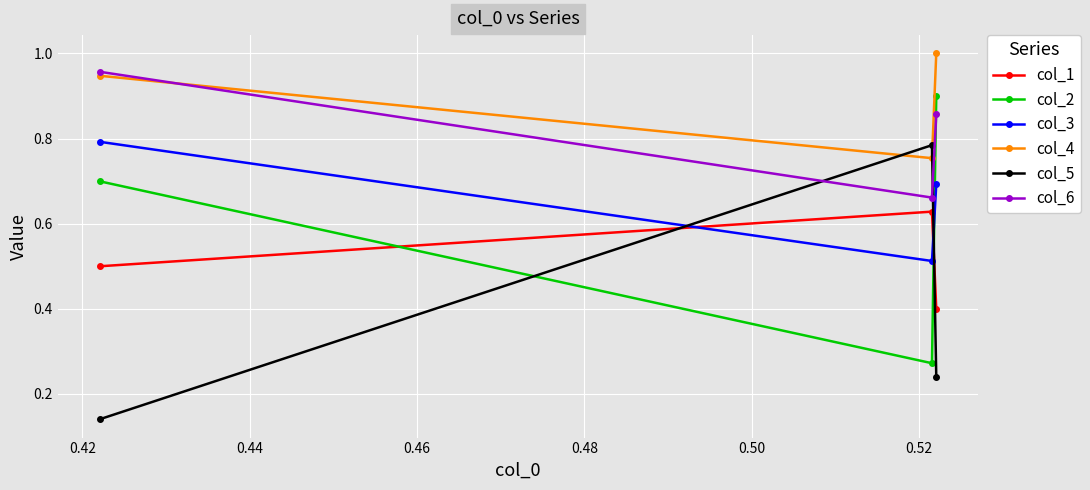

At how many categories does at least one series exceed 0?

3